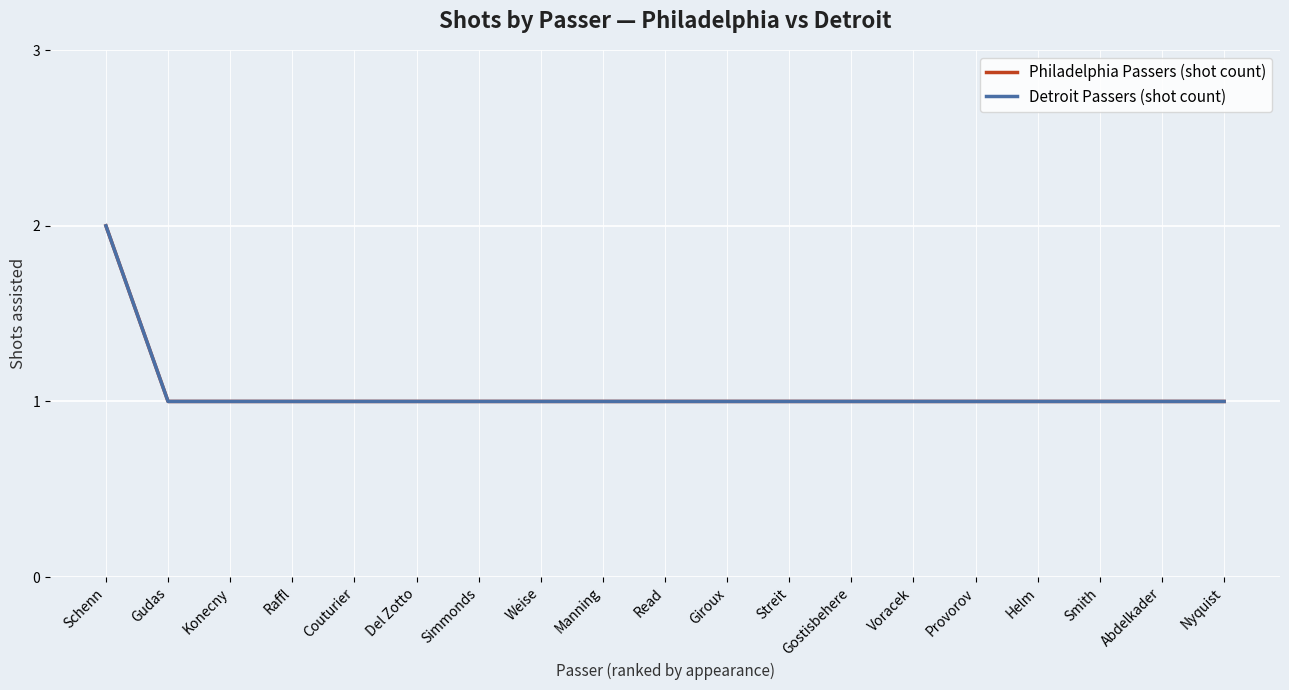

Reading right to left, list all the values displayed in this chart.

Philadelphia Passers (shot count): Nyquist=1	Abdelkader=1	Smith=1	Helm=1	Provorov=1	Voracek=1	Gostisbehere=1	Streit=1	Giroux=1	Read=1	Manning=1	Weise=1	Simmonds=1	Del Zotto=1	Couturier=1	Raffl=1	Konecny=1	Gudas=1	Schenn=2
Detroit Passers (shot count): Nyquist=1	Abdelkader=1	Smith=1	Helm=1	Provorov=1	Voracek=1	Gostisbehere=1	Streit=1	Giroux=1	Read=1	Manning=1	Weise=1	Simmonds=1	Del Zotto=1	Couturier=1	Raffl=1	Konecny=1	Gudas=1	Schenn=2